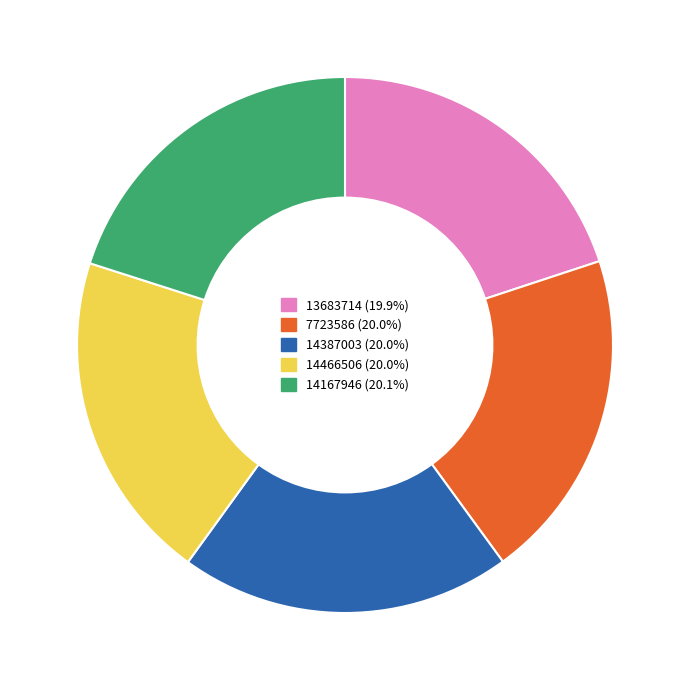

Is there any slice that represents more than half of the pie?

No